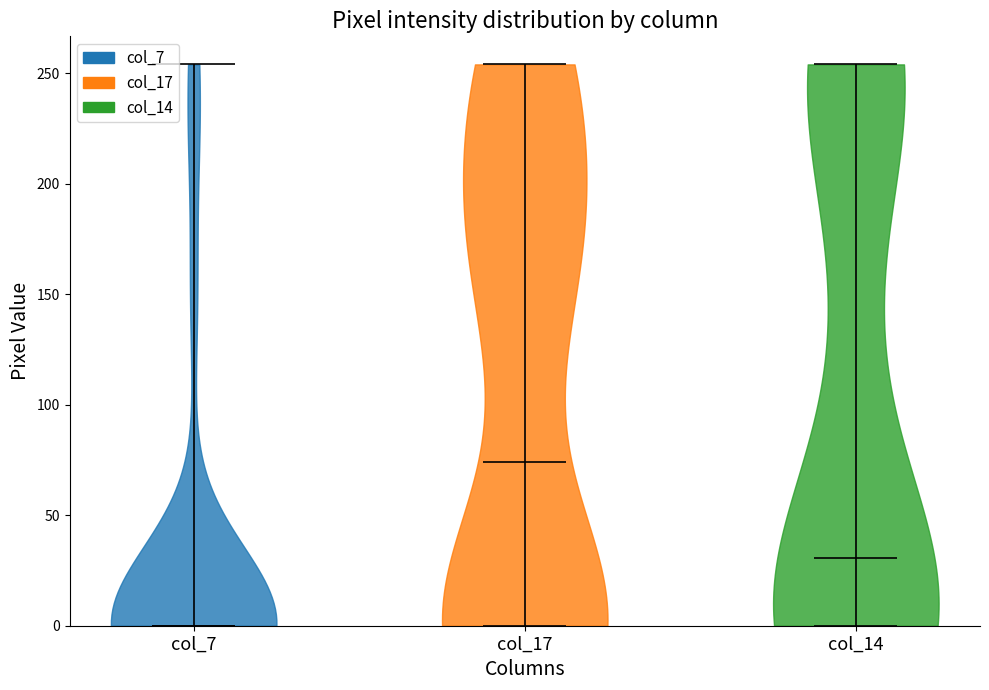

Which violin has the lowest median line?

col_7